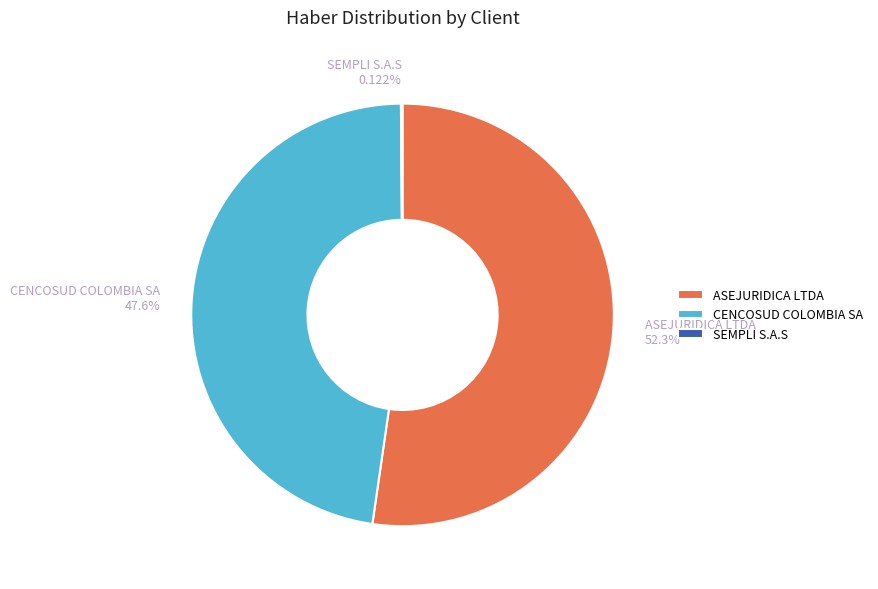

Which slice is the largest?

ASEJURIDICA LTDA